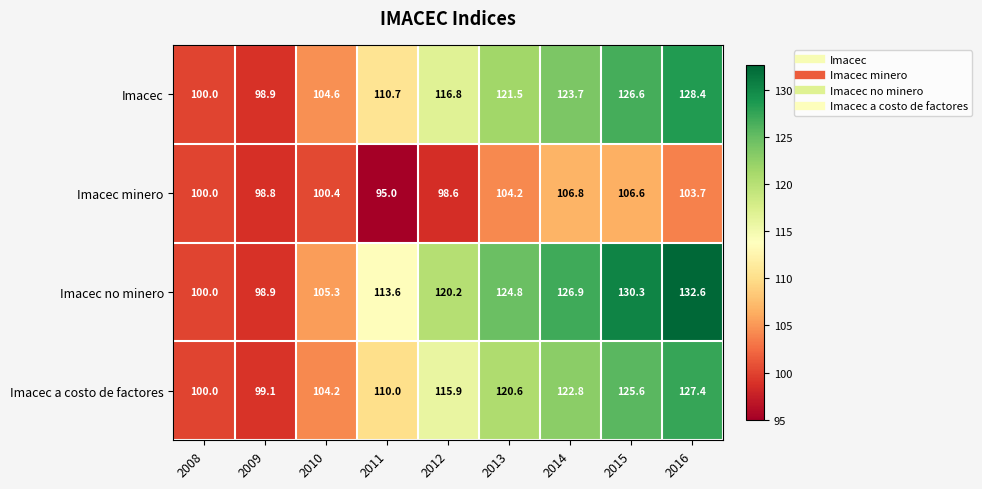

At which category is the sum across all series the highest?

2016